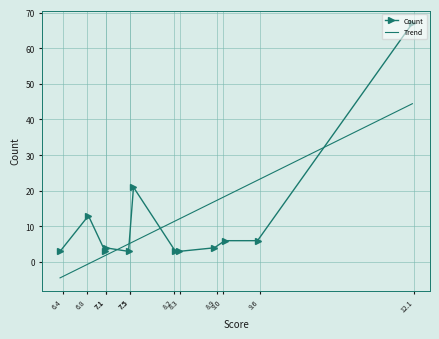

What is the highest value of the Count series?

67